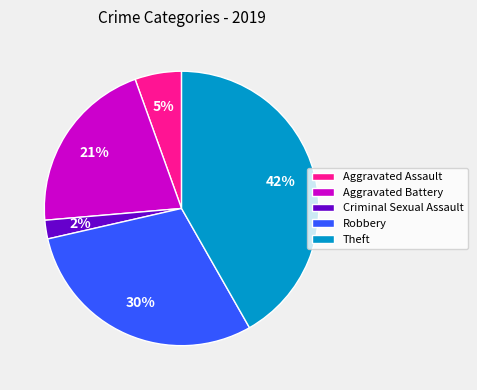

Which has a higher value, Aggravated Battery or Robbery?

Robbery